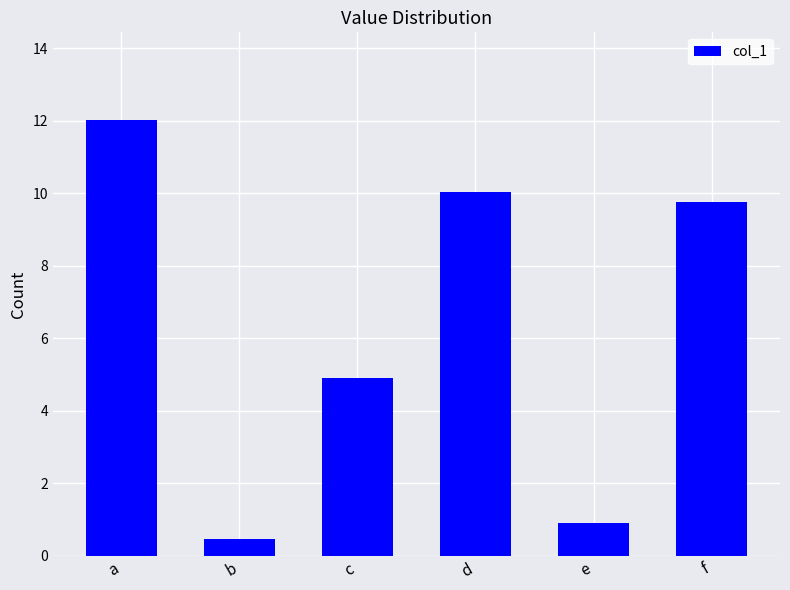

Reading left to right, transcribe all the data shown in this chart.

12.0	0.5	4.9	10.0	0.9	9.8